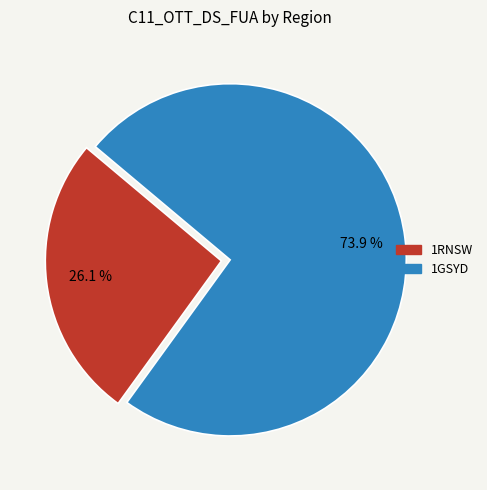

What is the majority slice?

1GSYD